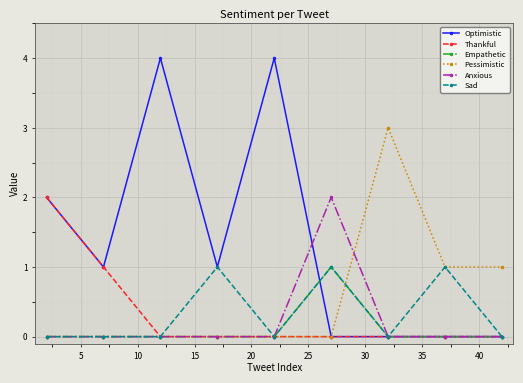

Does the chart display data point markers on the line(s)?

Yes